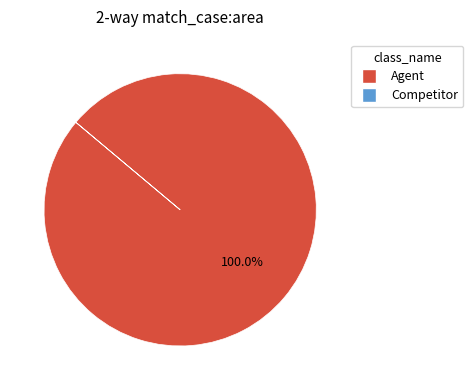

To the nearest percent, what percentage of the pie is Agent?

100%